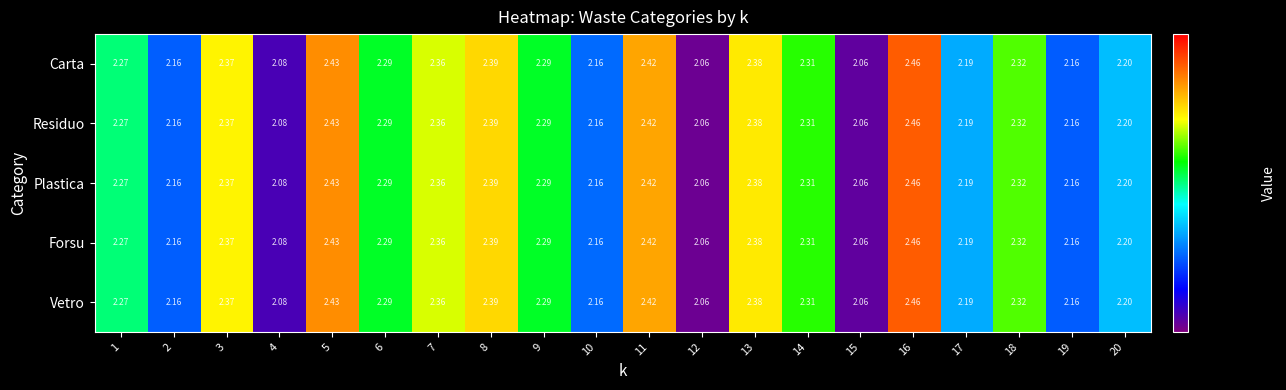

Is the value of Carta at 2 greater than the value of Plastica at 15?

Yes